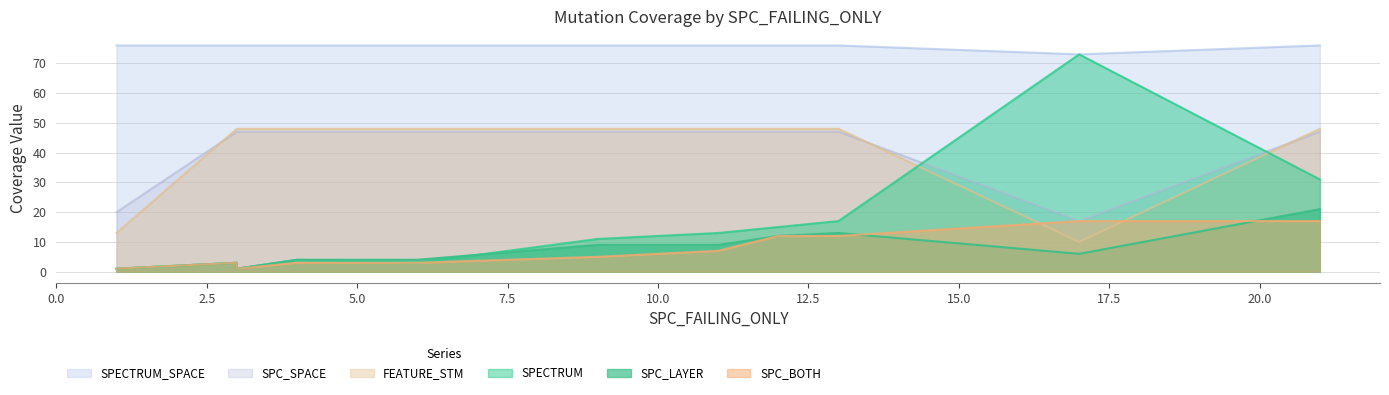

Reading right to left, list all the values displayed in this chart.

SPECTRUM: 13=17	6=3	21=31	4=4	17=73	12=15	9=11	3=1	1=1	11=13	3=3
SPC_LAYER: 13=13	6=4	21=21	4=4	17=6	12=12	9=9	3=1	1=1	11=9	3=3
SPC_BOTH: 13=12	6=3	21=17	4=3	17=17	12=12	9=5	3=1	1=1	11=7	3=3
SPC_SPACE: 13=47	6=47	21=47	4=47	17=17	12=47	9=47	3=47	1=20	11=47	3=47
FEATURE_STM: 13=48	6=48	21=48	4=48	17=10	12=48	9=48	3=48	1=13	11=48	3=48
SPECTRUM_SPACE: 13=76	6=76	21=76	4=76	17=73	12=76	9=76	3=76	1=76	11=76	3=76